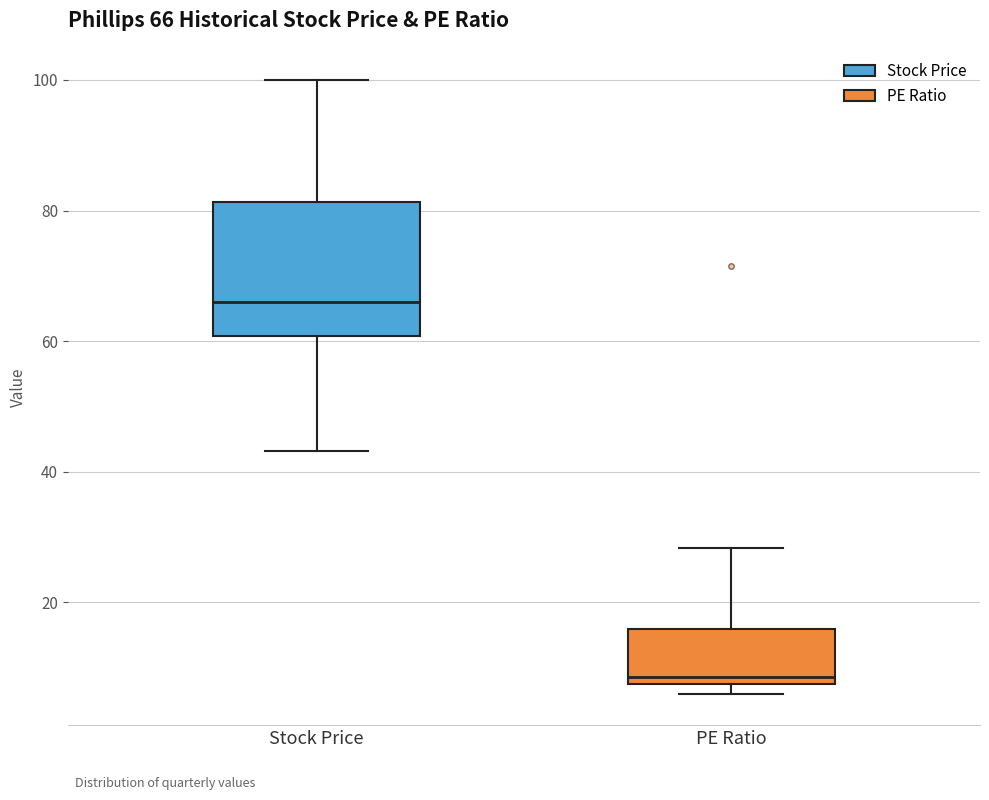

Which box is the tallest, from its lower edge to its upper edge?

Stock Price